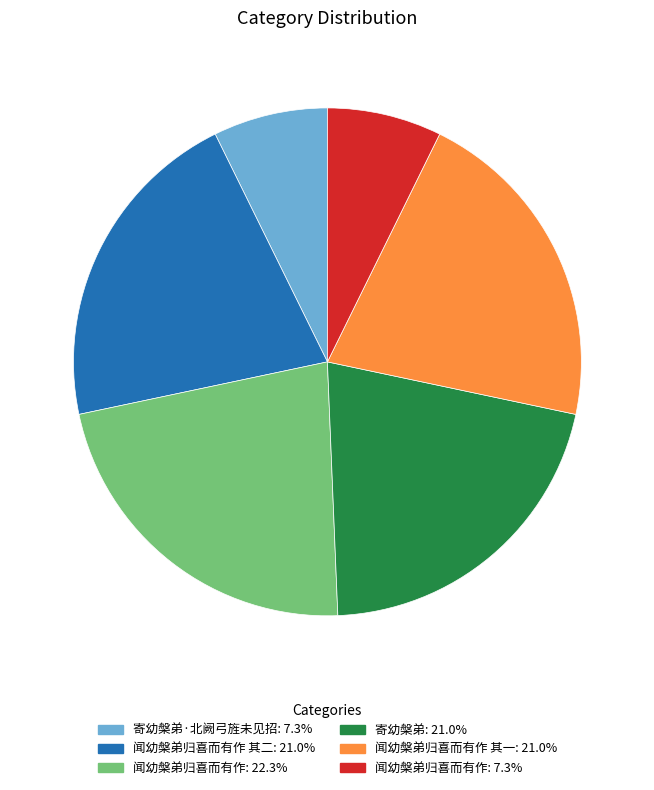

Is there a majority slice in this chart?

No